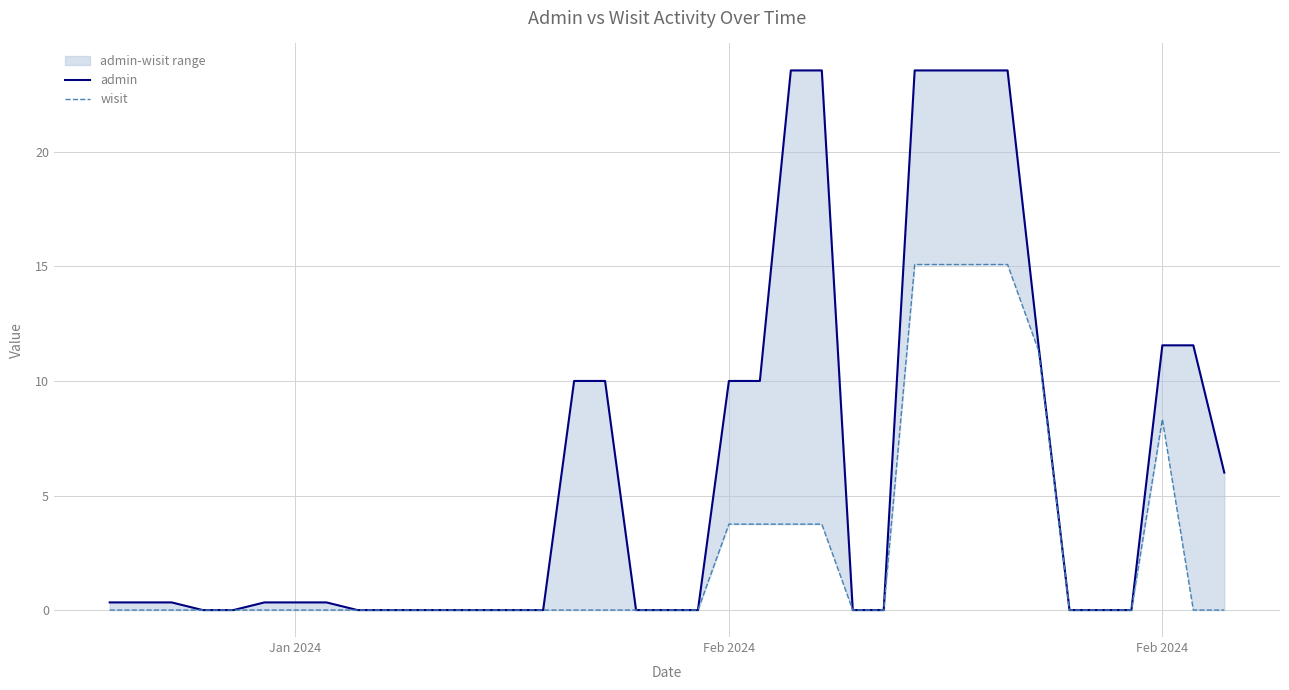

Where is wisit nearest to the value 7?

Feb 2024